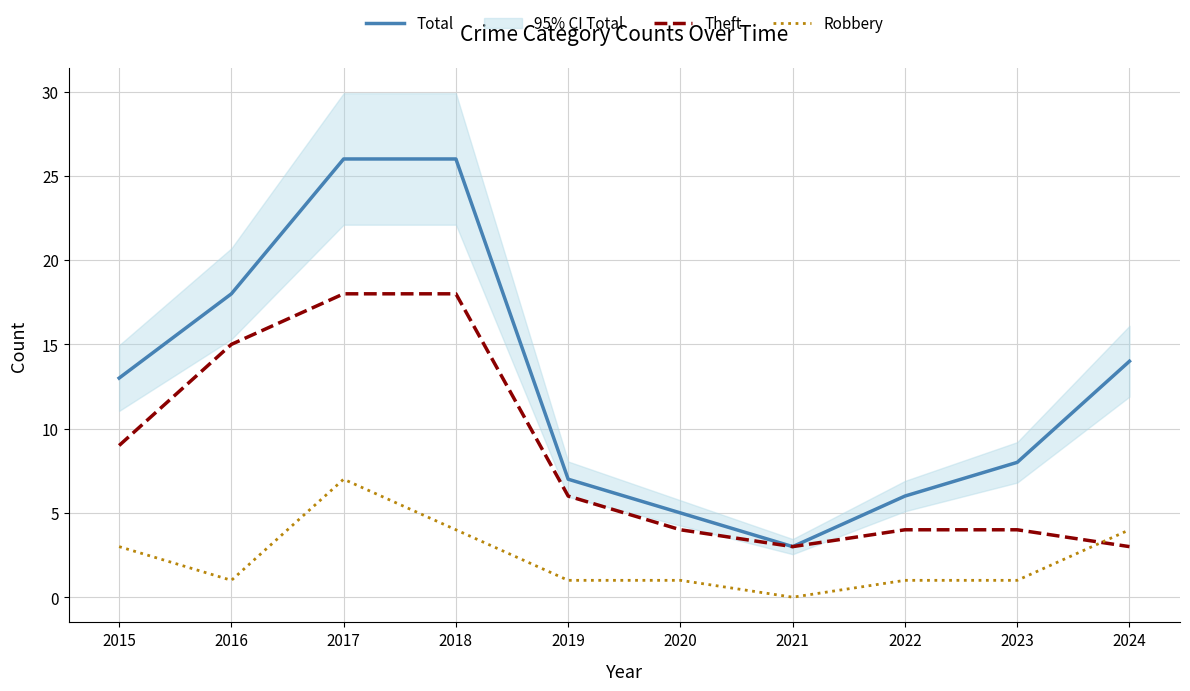

How many distinct data groups are displayed?

3